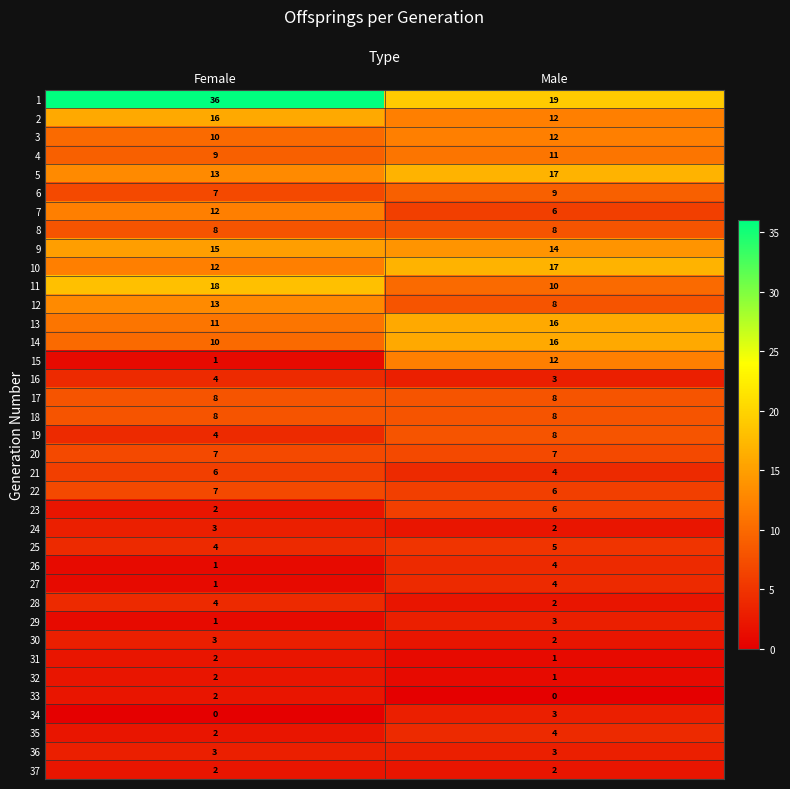

The value of 3 at Male is 12. True or false?

True